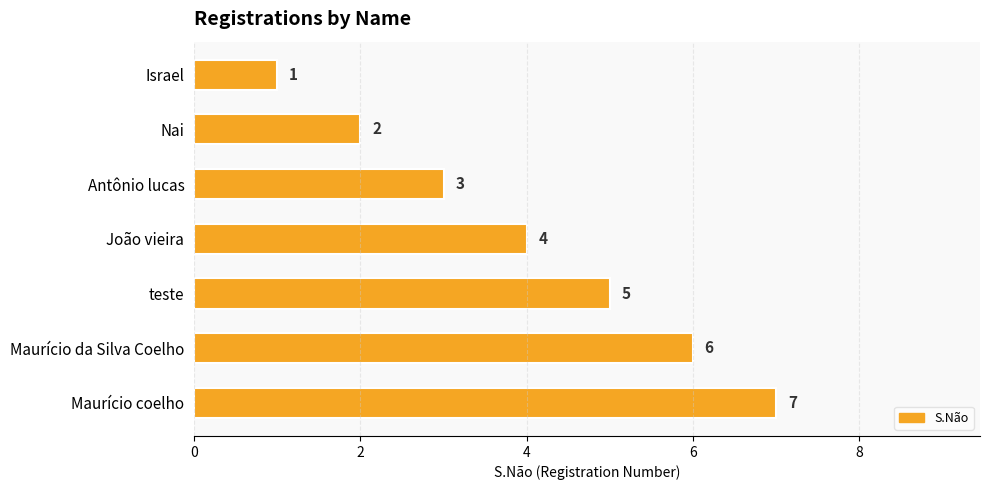

What is the maximum value shown in the chart?

7